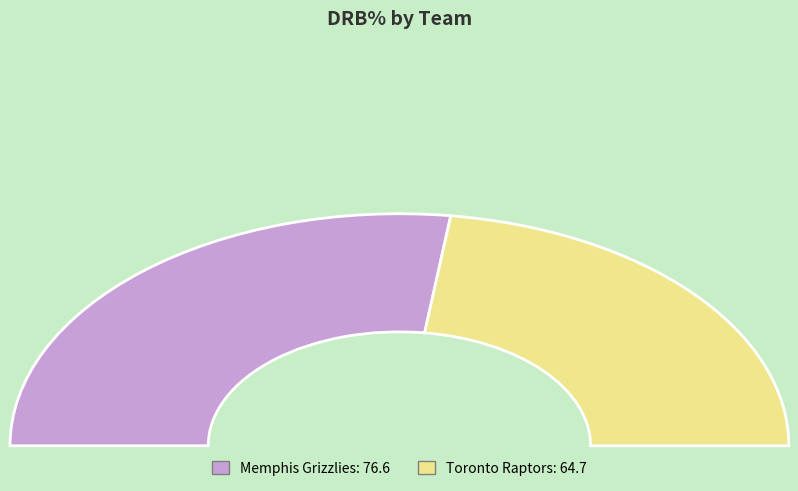

To the nearest percent, what is the average slice percentage?

50%